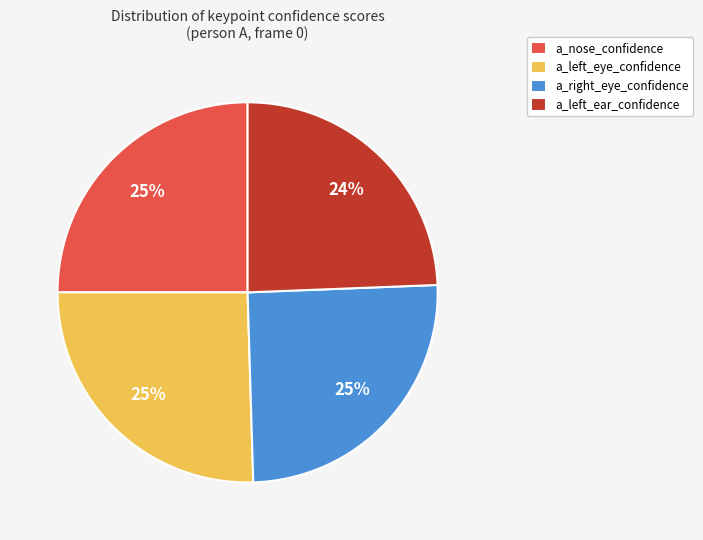

Is it true that a_left_ear_confidence is 14% of the pie?

False